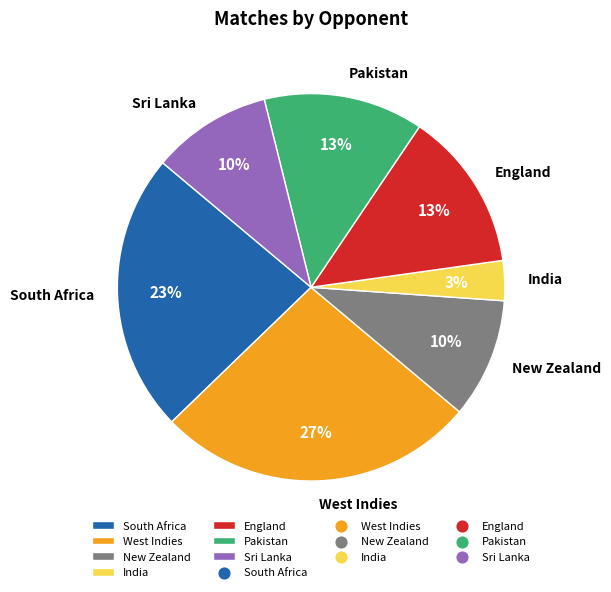

Which slice is the largest?

West Indies